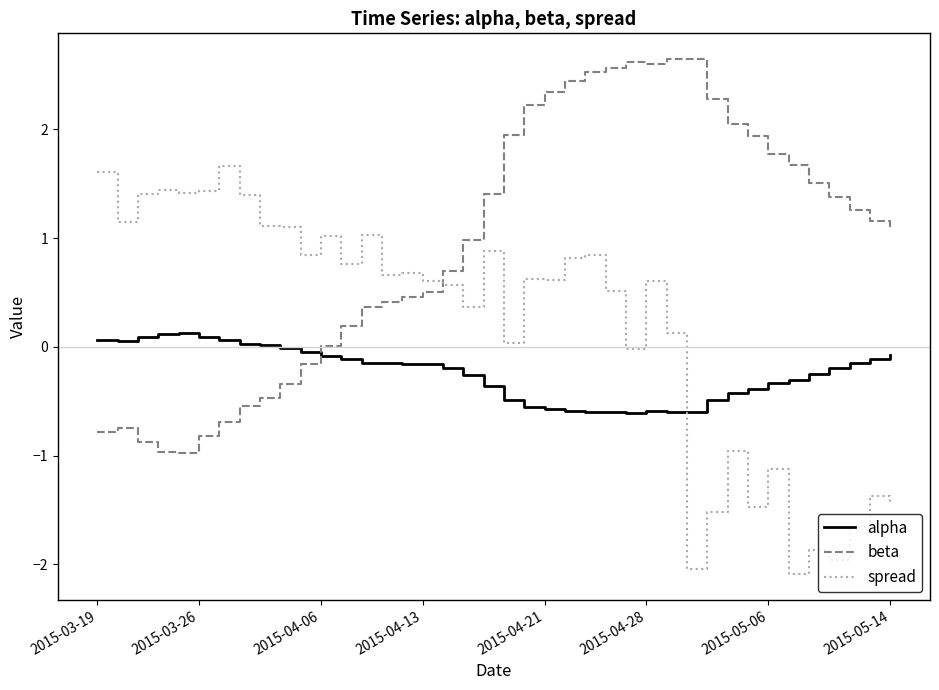

Which series ends up on top after the final intersection of spread and beta?

beta